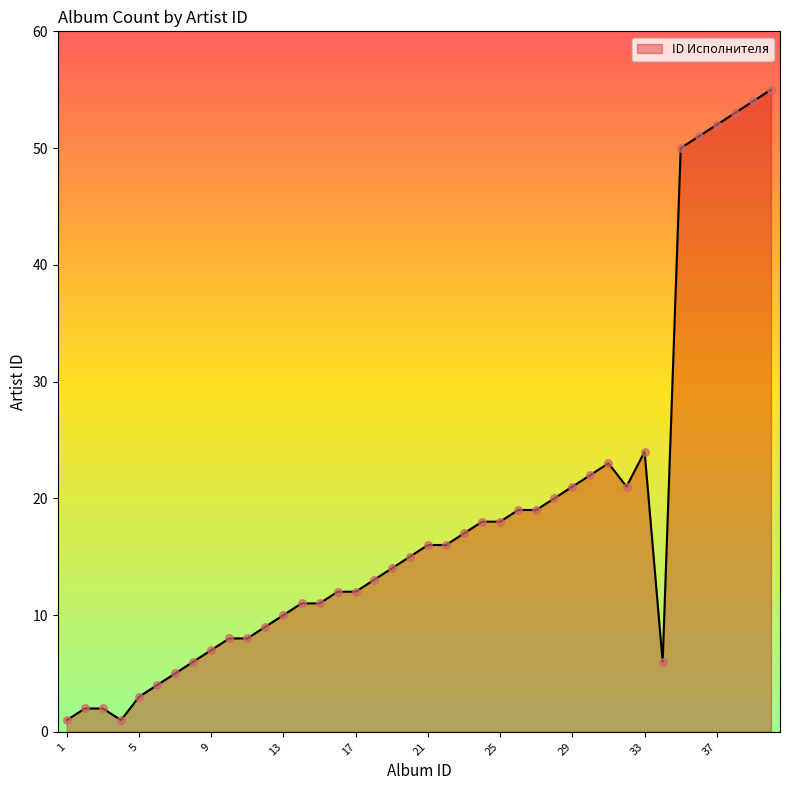

What is the maximum value shown in the chart?

55